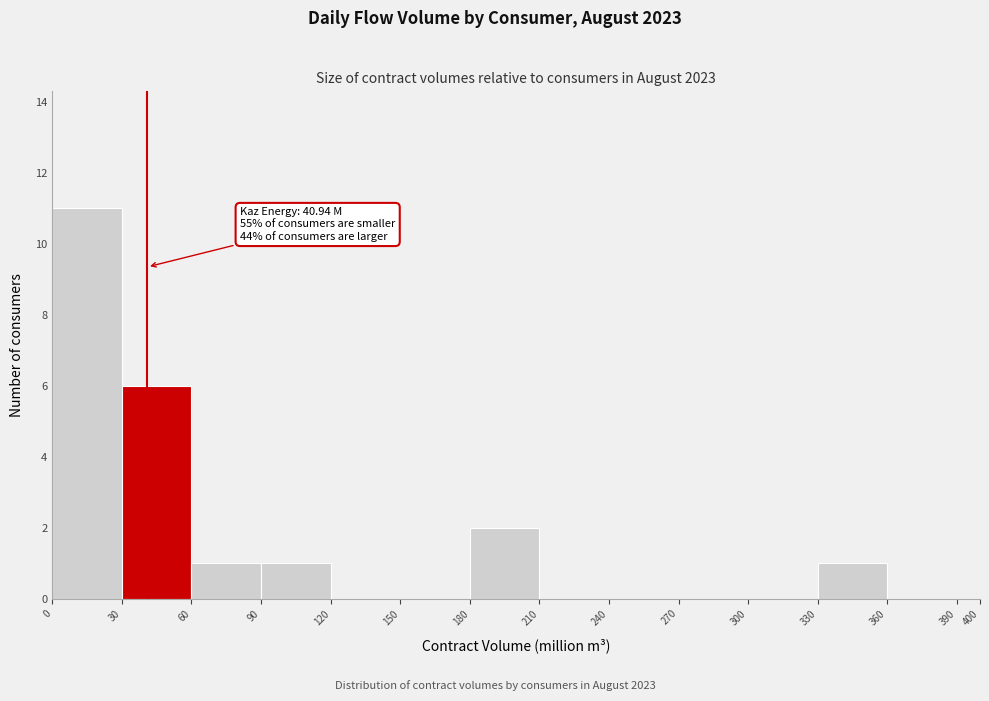

Over which range of the x-axis is the bar tallest?

0 to 30